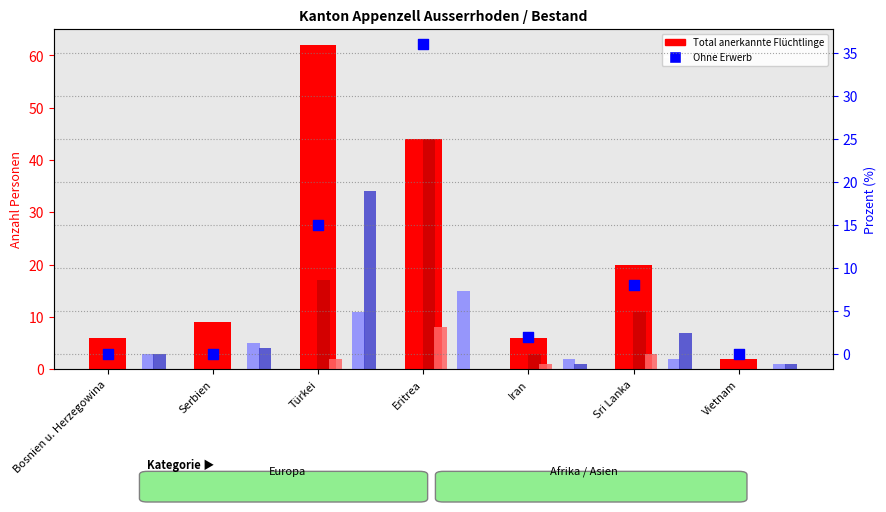

At how many categories does at least one series exceed 3?

6